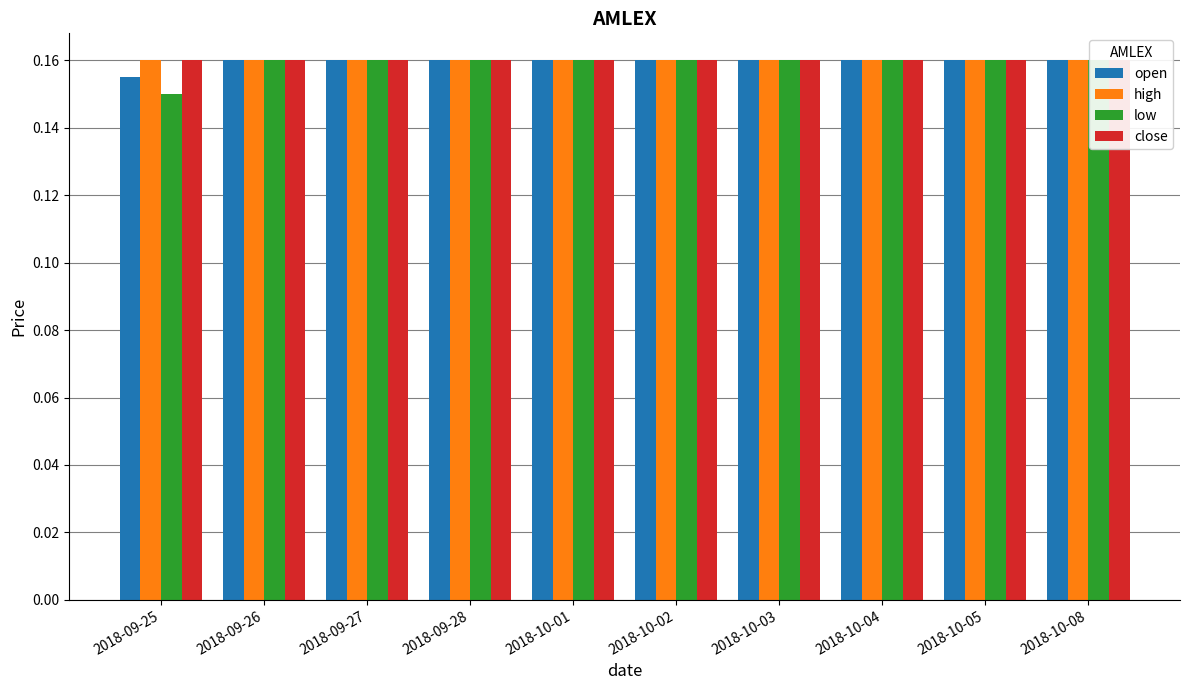

Rank the series at 2018-09-25 from highest to lowest value.

high, close, open, low